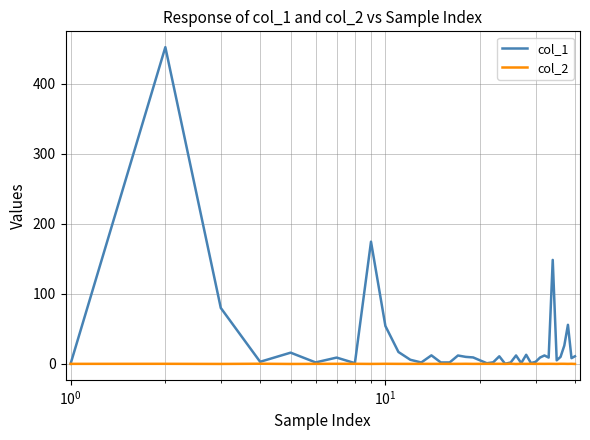

True or false: col_1 has more than 1 points higher than both neighbors.

True